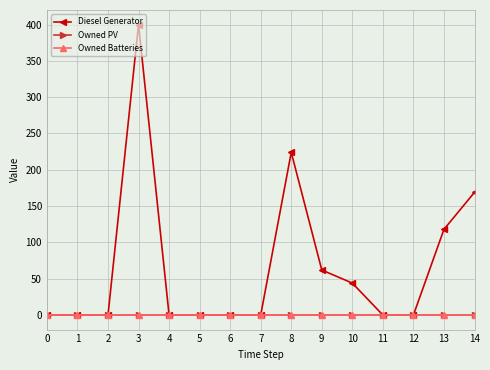

Reading right to left, transcribe all the data shown in this chart.

Diesel Generator: 14=169	13=118	12=0	11=0	10=44	9=62	8=224	7=0	6=0	5=0	4=0	3=400	2=0	1=0	0=0
Owned PV: 14=0	13=0	12=0	11=0	10=0	9=0	8=0	7=0	6=0	5=0	4=0	3=0	2=0	1=0	0=0
Owned Batteries: 14=0	13=0	12=0	11=0	10=0	9=0	8=0	7=0	6=0	5=0	4=0	3=0	2=0	1=0	0=0